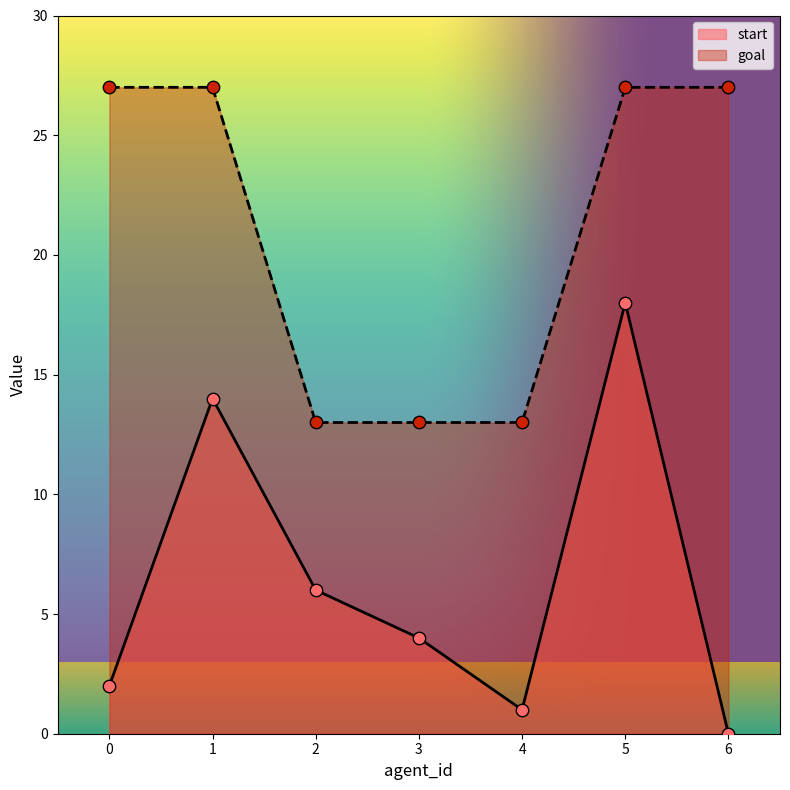

At which category is the sum across all series the highest?

5